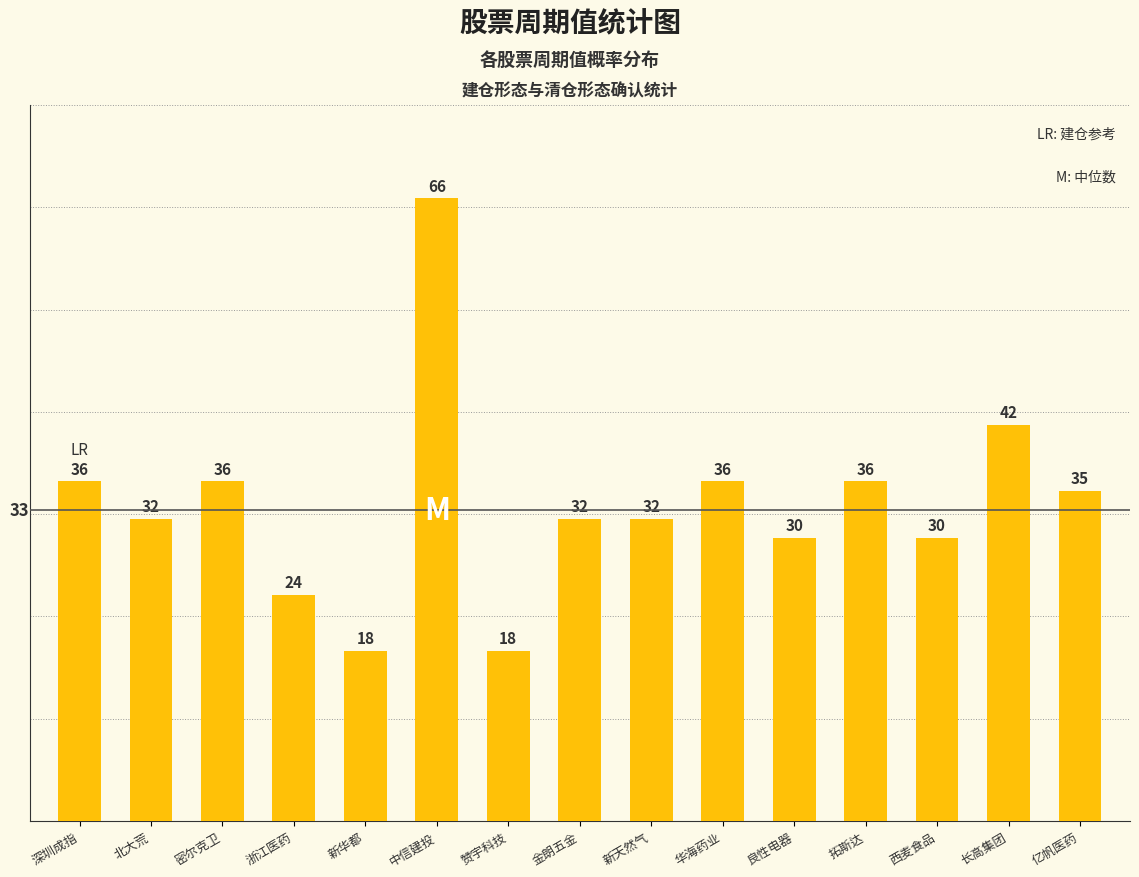

The chart shows a value of 18 at 赞宇科技. True or false?

True